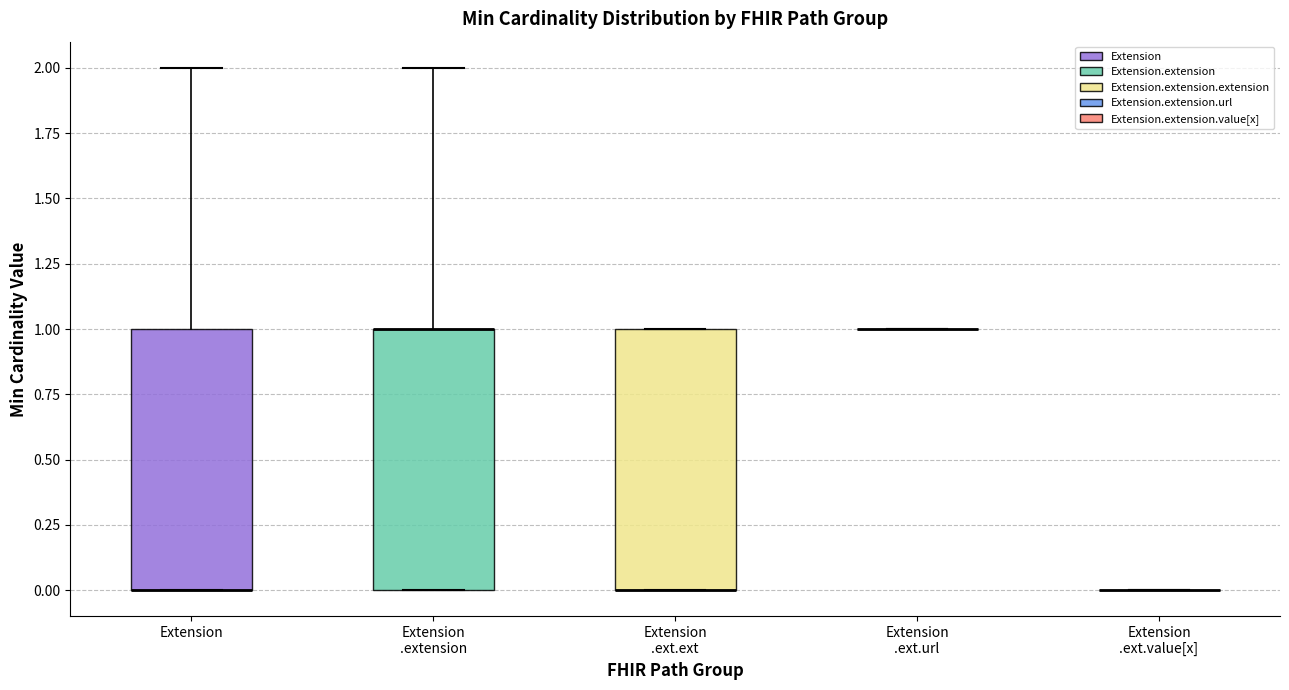

Reading left to right, transcribe this box plot: for each box, give where its median line is, the range the box spans, and where its two whiskers end, as read against the y-axis. The values are not printed on the chart, so give them approximately, as read against the axis.

Extension: median 0 (drawn on the box's lower edge), box 0 to 1, whiskers 0 to 2
Extension .extension: median 1 (drawn on the box's upper edge), box 0 to 1, whiskers 0 to 2
Extension .ext.ext: median 0 (drawn on the box's lower edge), box 0 to 1, whiskers 0 to 1
Extension .ext.url: box collapsed to a line at 1, whiskers 1 to 1
Extension .ext.value[x]: box collapsed to a line at 0, whiskers 0 to 0